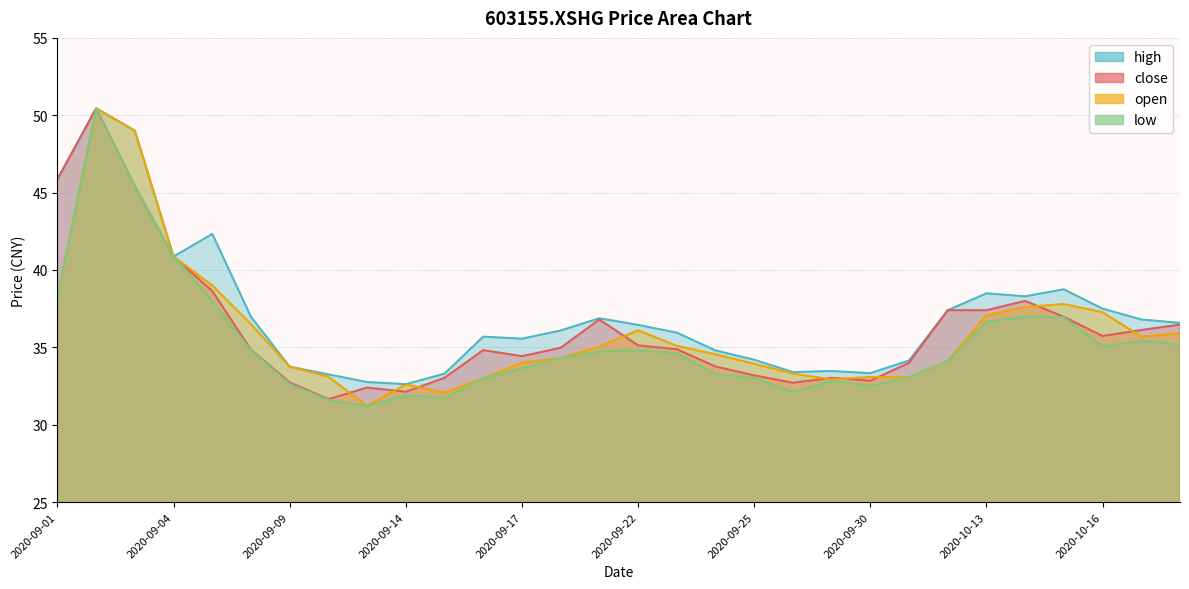

At which category does low reach its first local valley?

2020-09-11